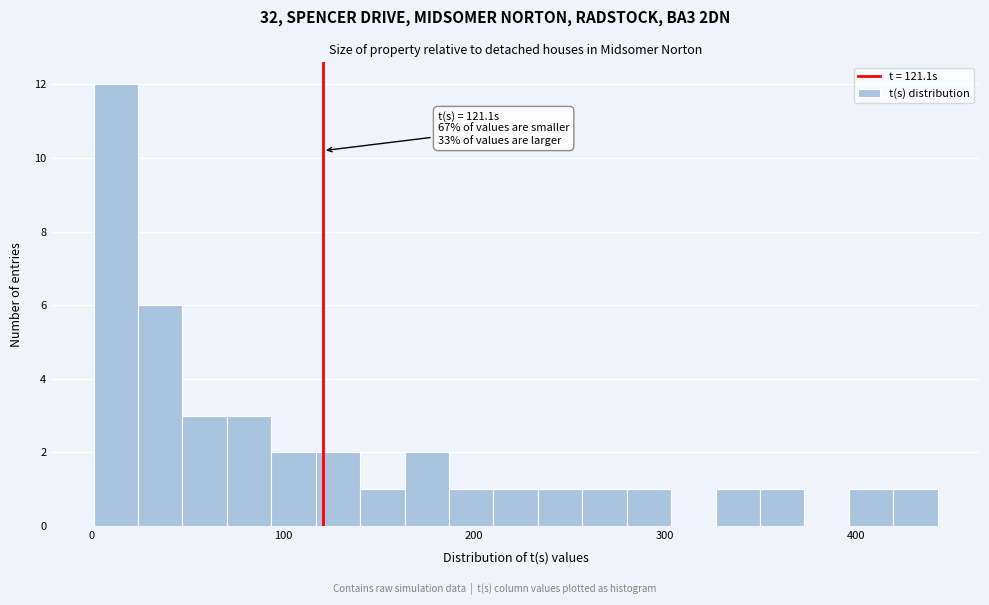

Read against the x-axis, roughly where is the centre of the tallest bar?

10